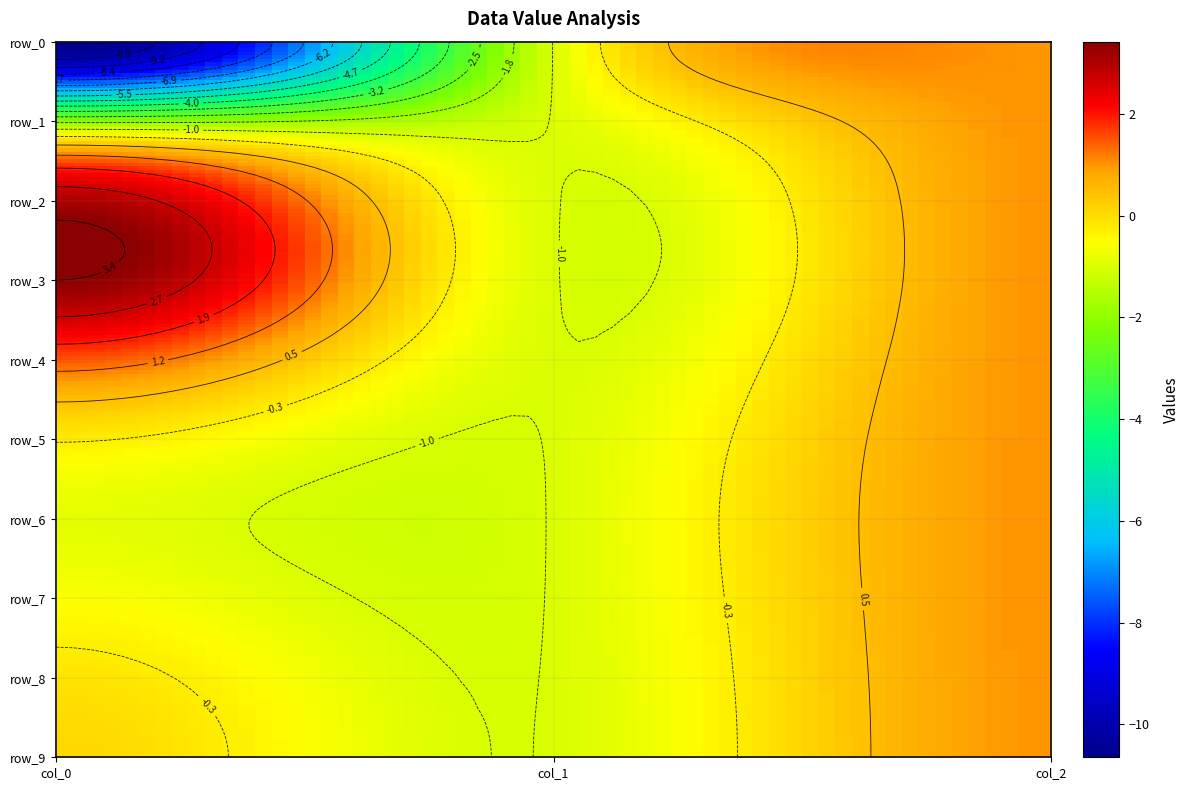

Which series has the largest range (max minus min)?

row_0